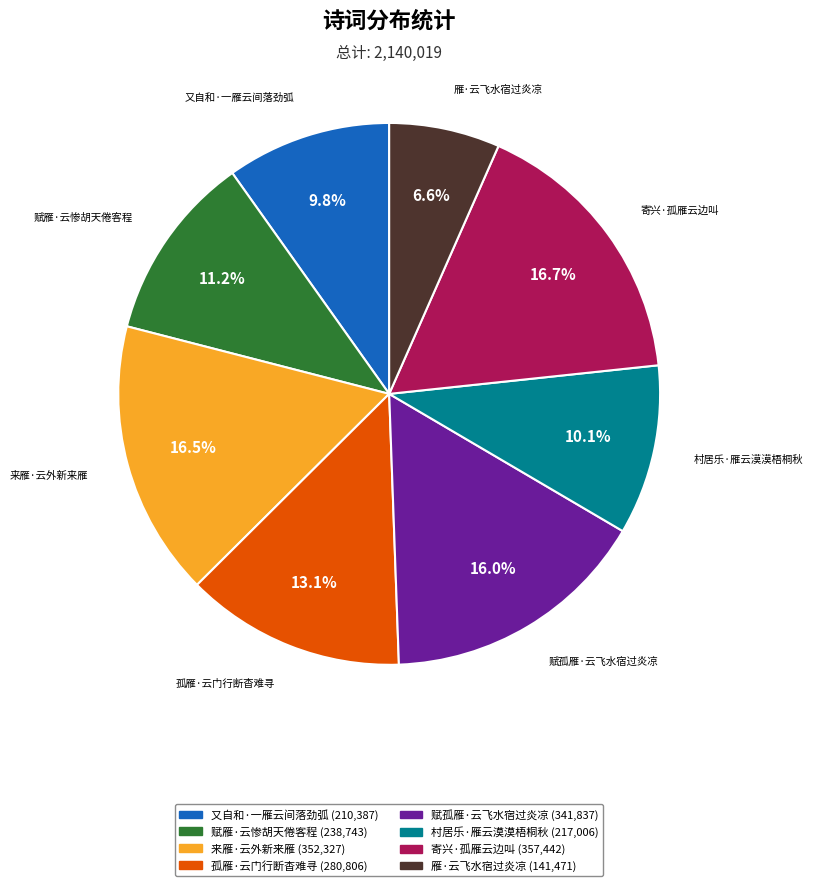

True or false: 赋雁·云惨胡天倦客程 accounts for 1% of the total.

False